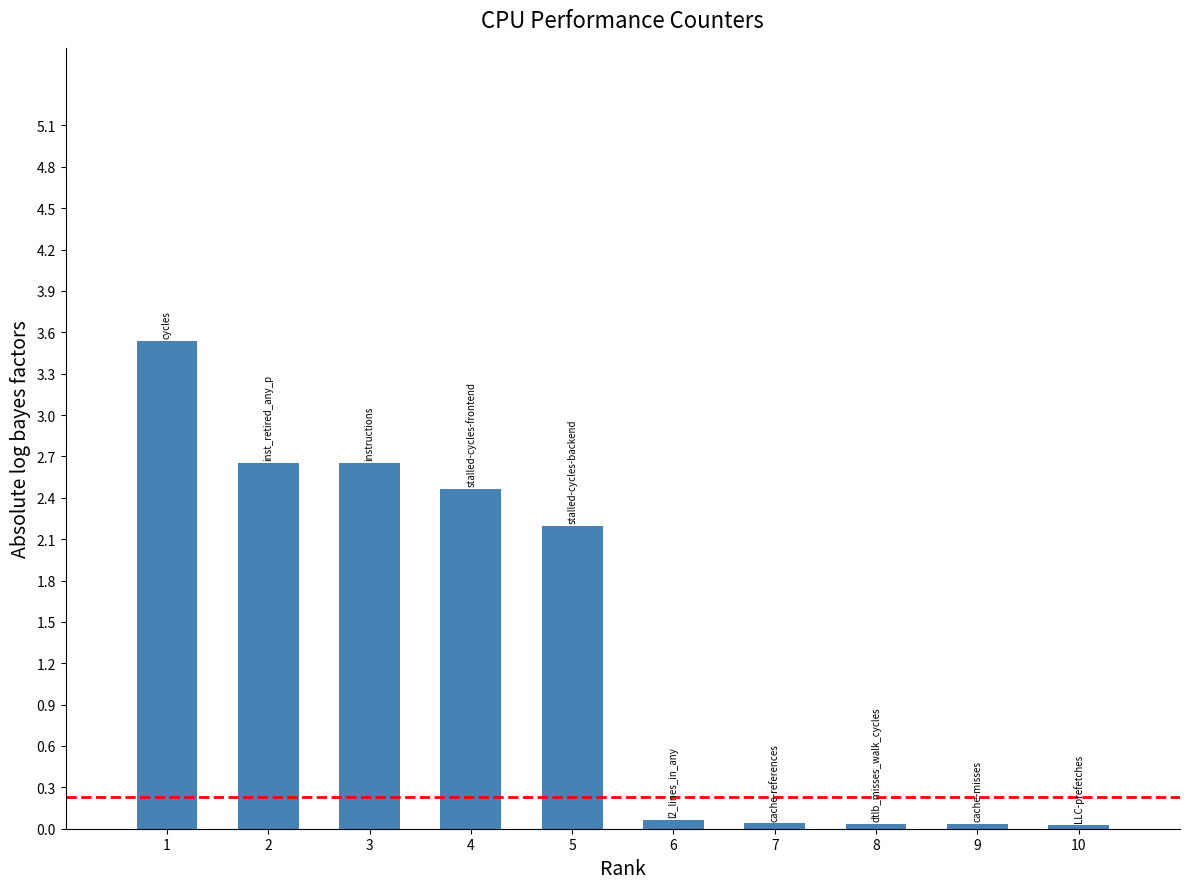

What is the value of the 4th bar from the left?

2.5